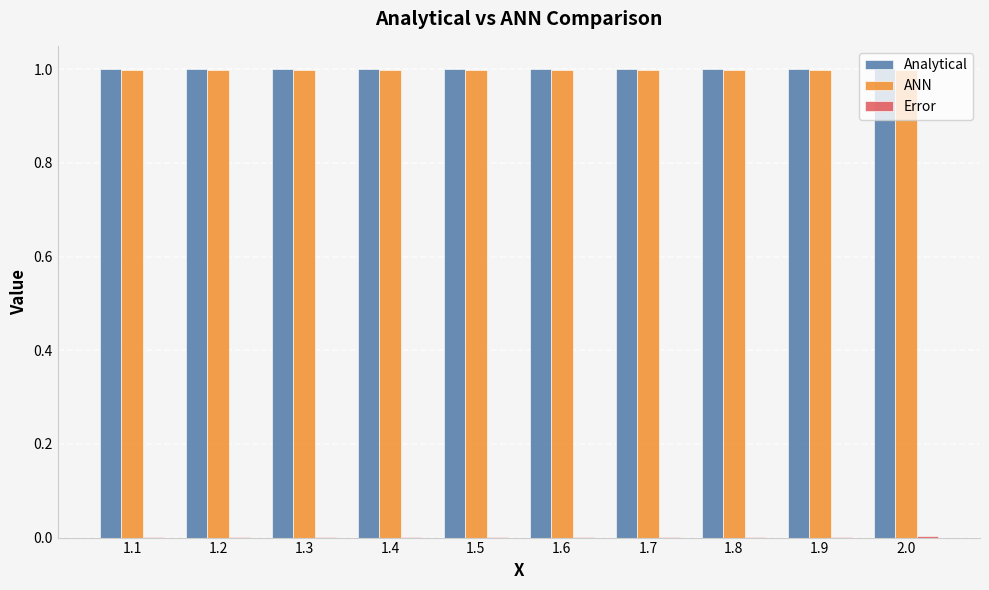

Read the Analytical value at 1.9.

1.0